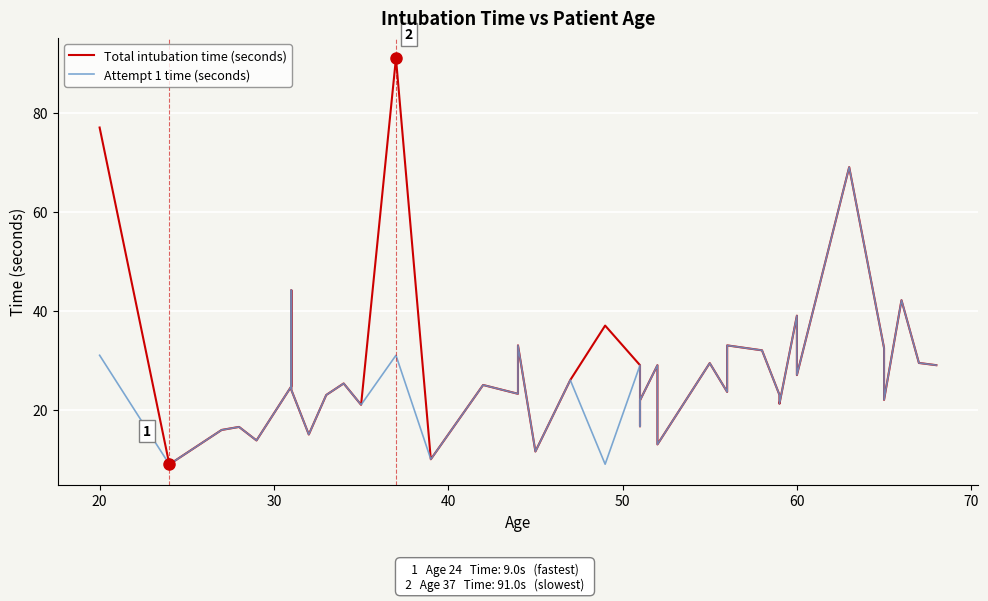

Which series has the largest total across all categories?

Total intubation time (seconds)